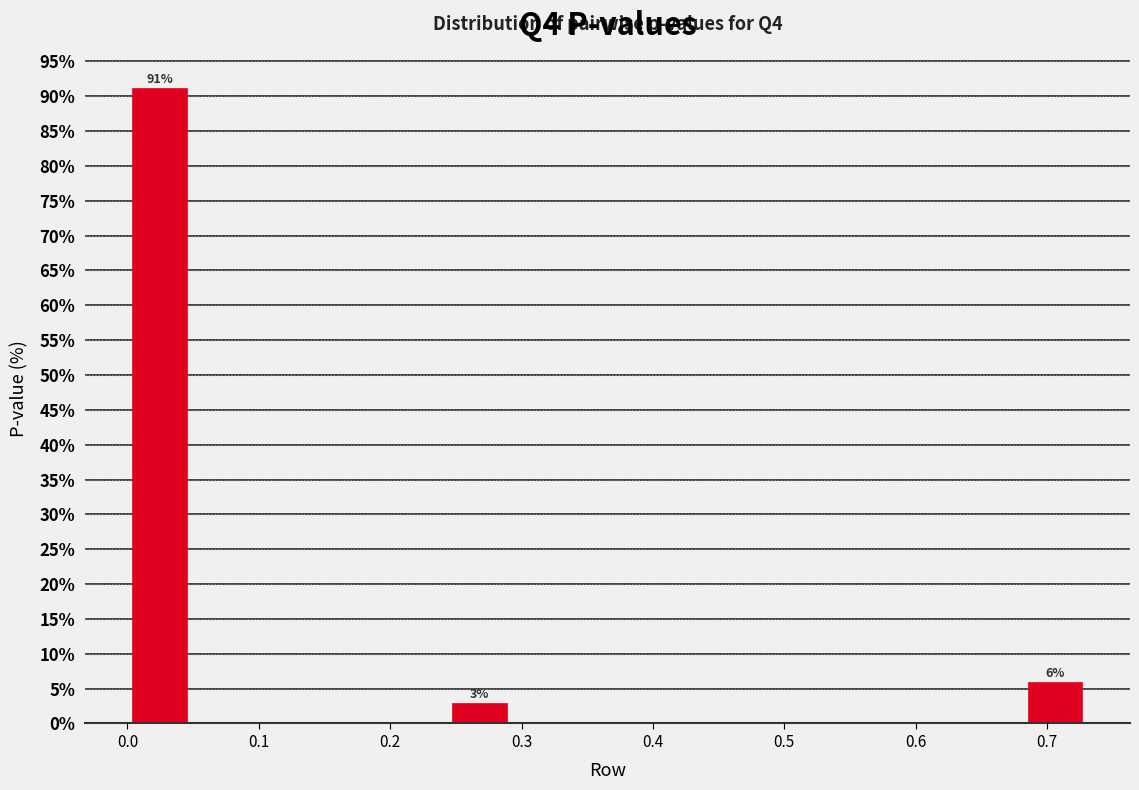

Over which range of the x-axis is the bar tallest?

0.00 to 0.05